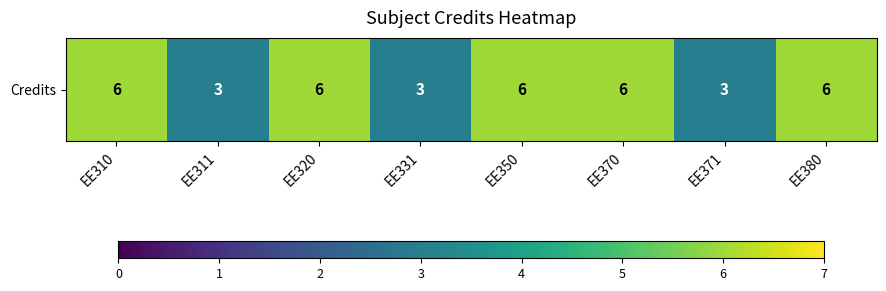

Which category has the lowest value across all series?

EE311